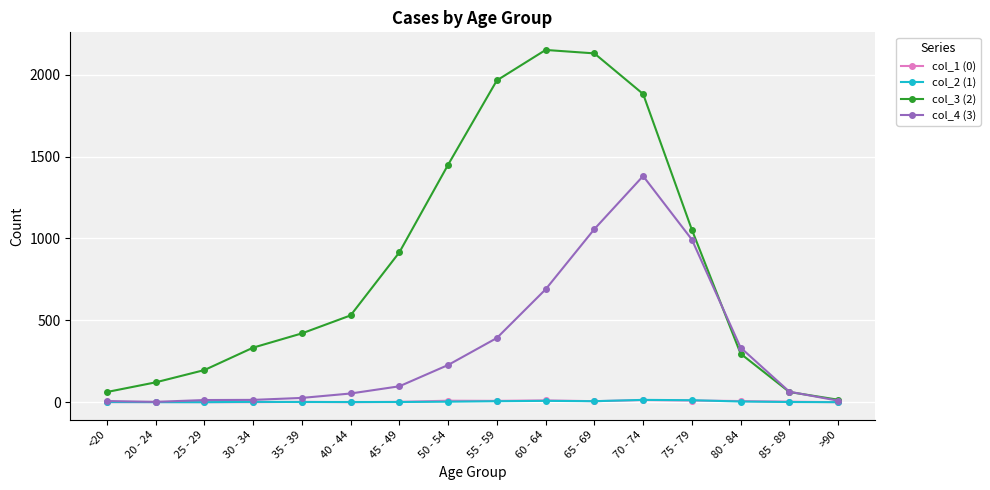

Which series has the widest spread of values?

col_3 (2)